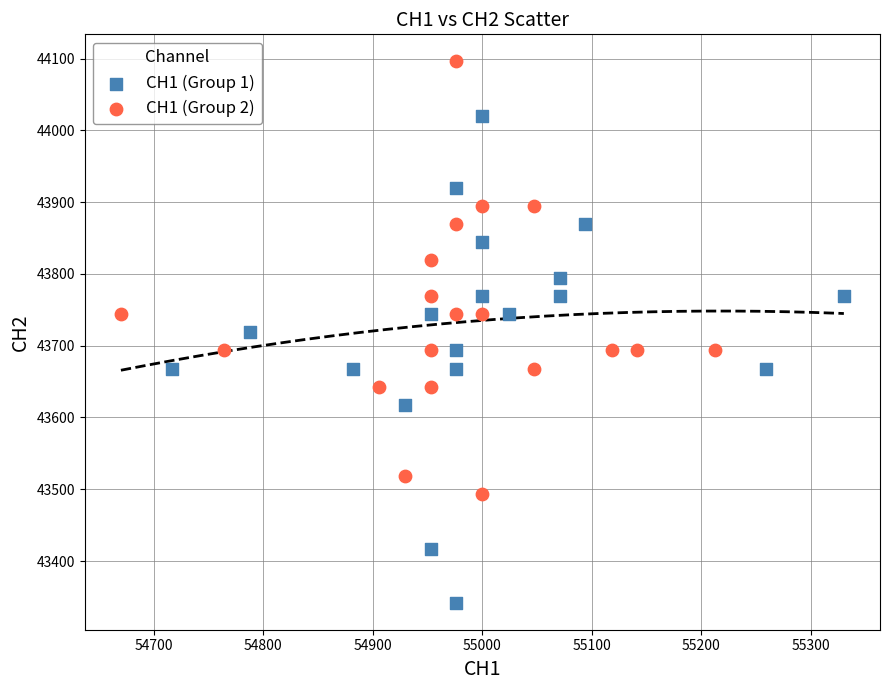

Which series reaches the minimum Y coordinate?

CH1 (Group 1)